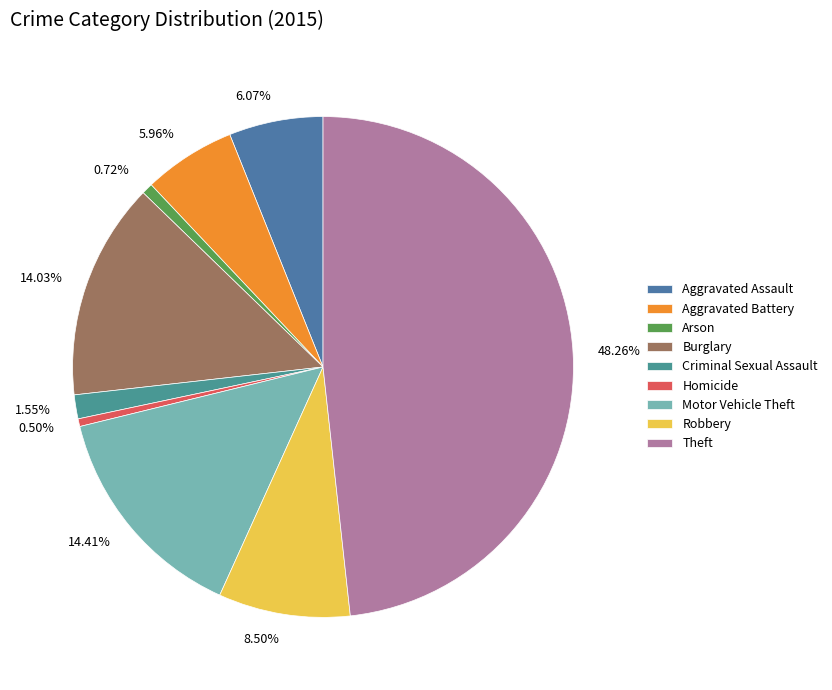

What percentage is the Criminal Sexual Assault slice, to the nearest percent?

2%